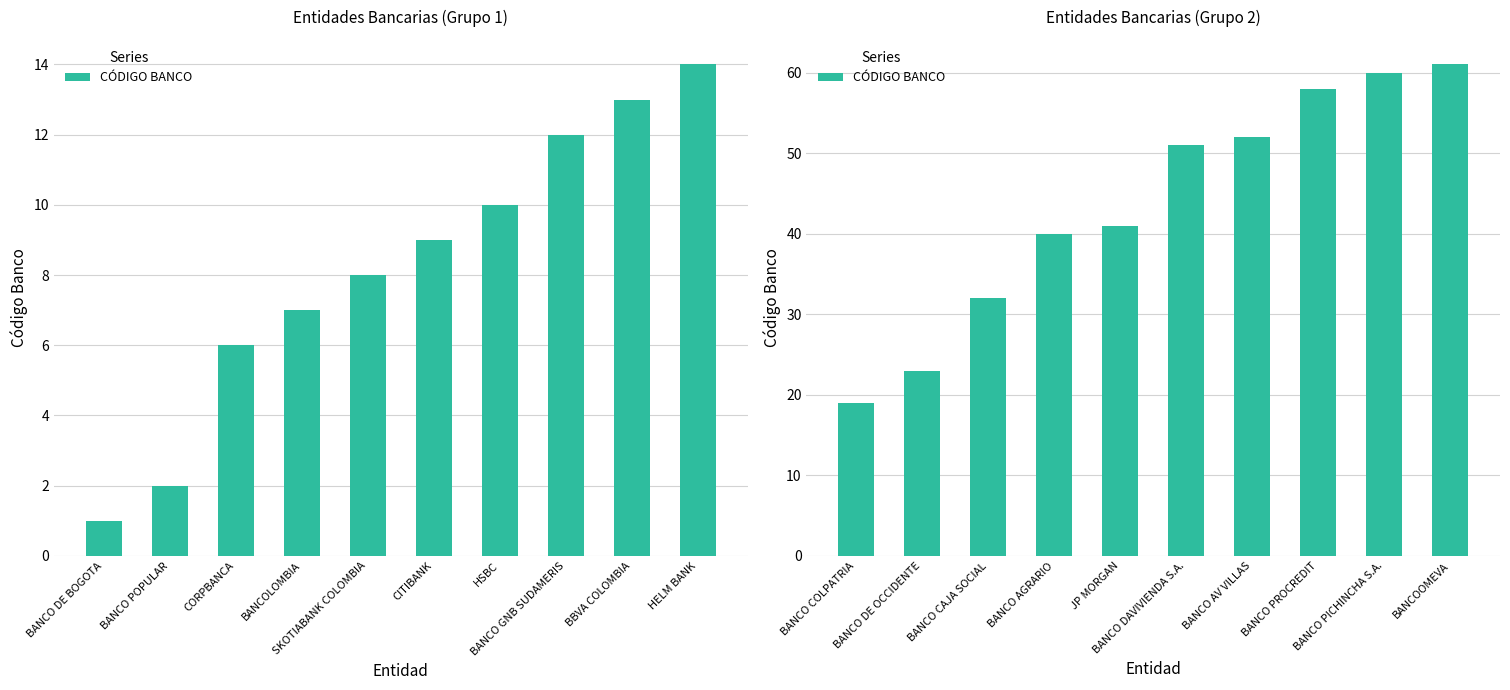

Rank the categories by value from highest to lowest.

BANCOOMEVA, BANCO PICHINCHA S.A., BANCO PROCREDIT, BANCO AV VILLAS, BANCO DAVIVIENDA S.A., JP MORGAN, BANCO AGRARIO, BANCO CAJA SOCIAL, BANCO DE OCCIDENTE, BANCO COLPATRIA